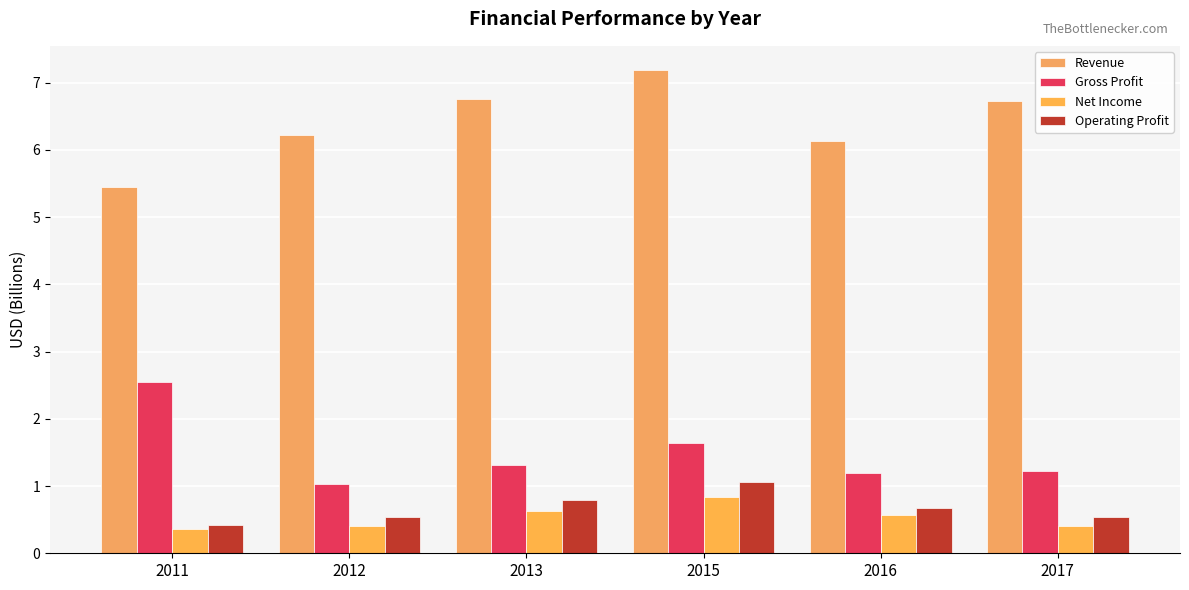

What is the approximate value of Gross Profit at 2015?

1.6